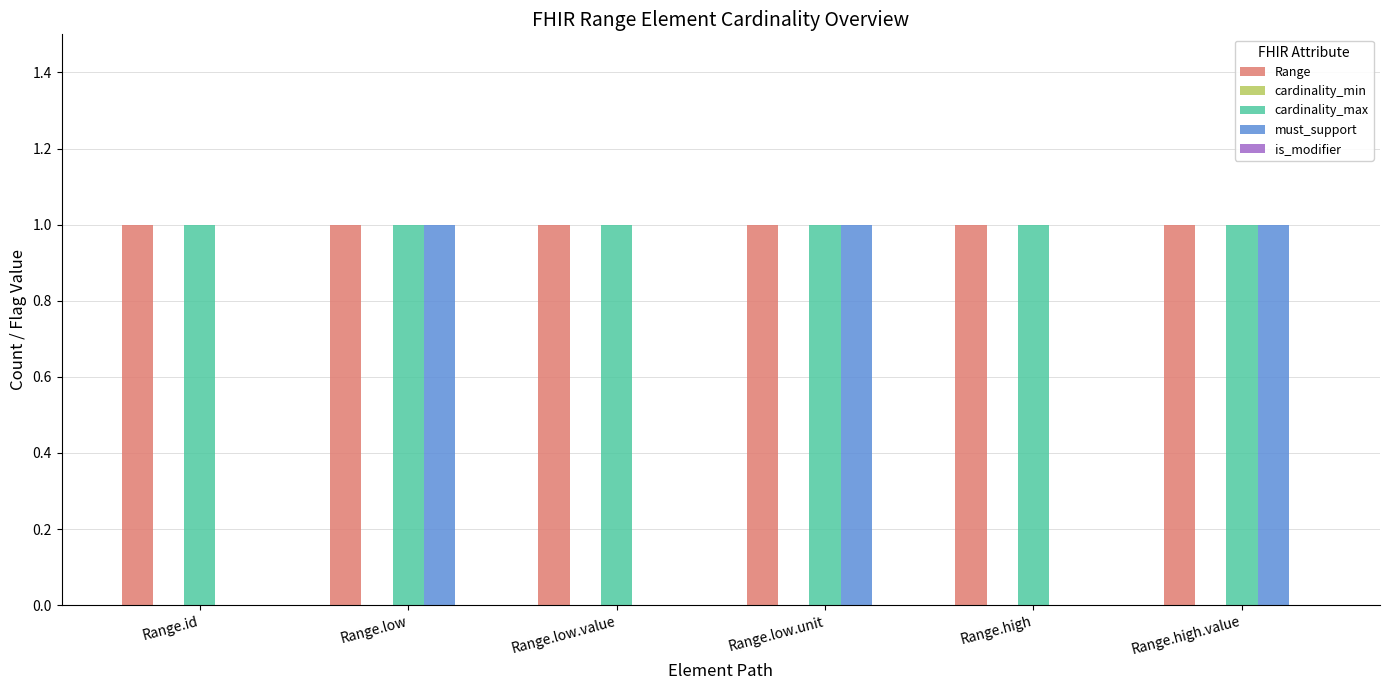

What is the sum of all cardinality_max values?

6